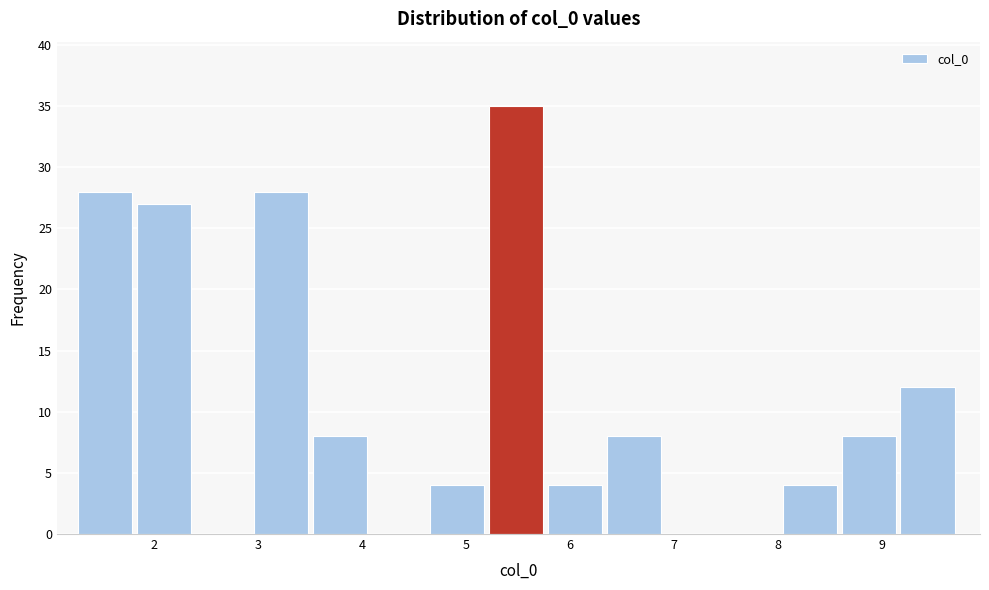

Over which range of the x-axis is the bar tallest?

5.2 to 5.8